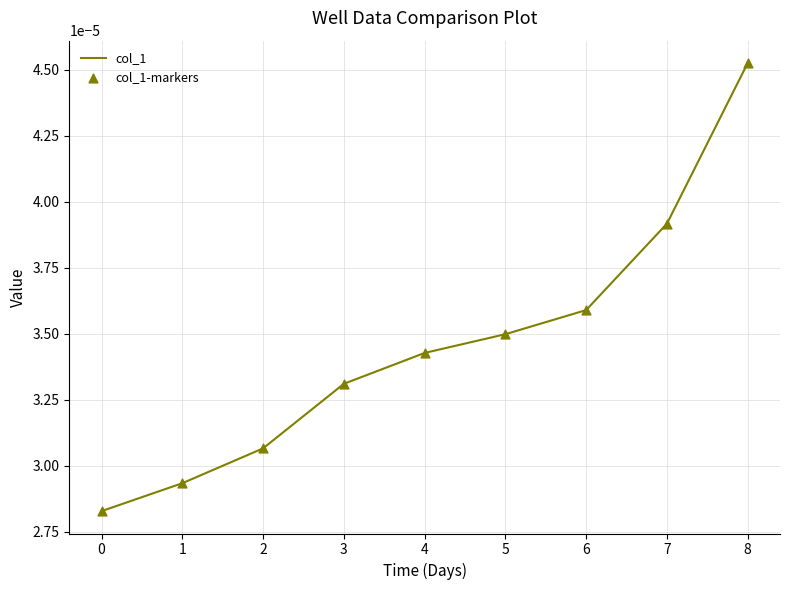

Which has a higher value, 6 or 4?

6